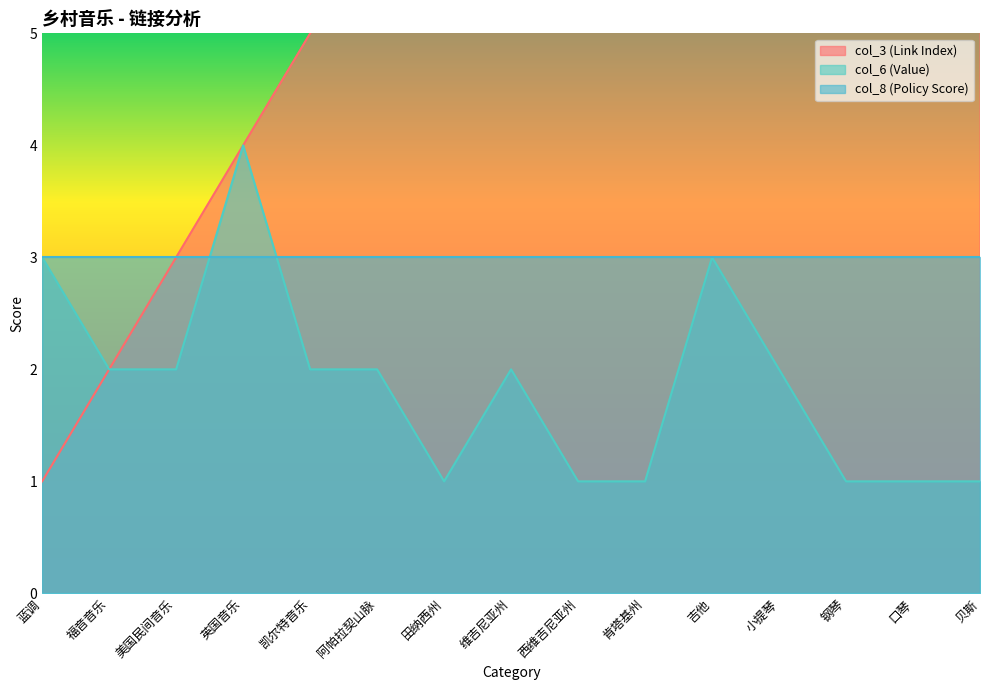

Which category has the highest value in the col_6 (Value) series?

英国音乐